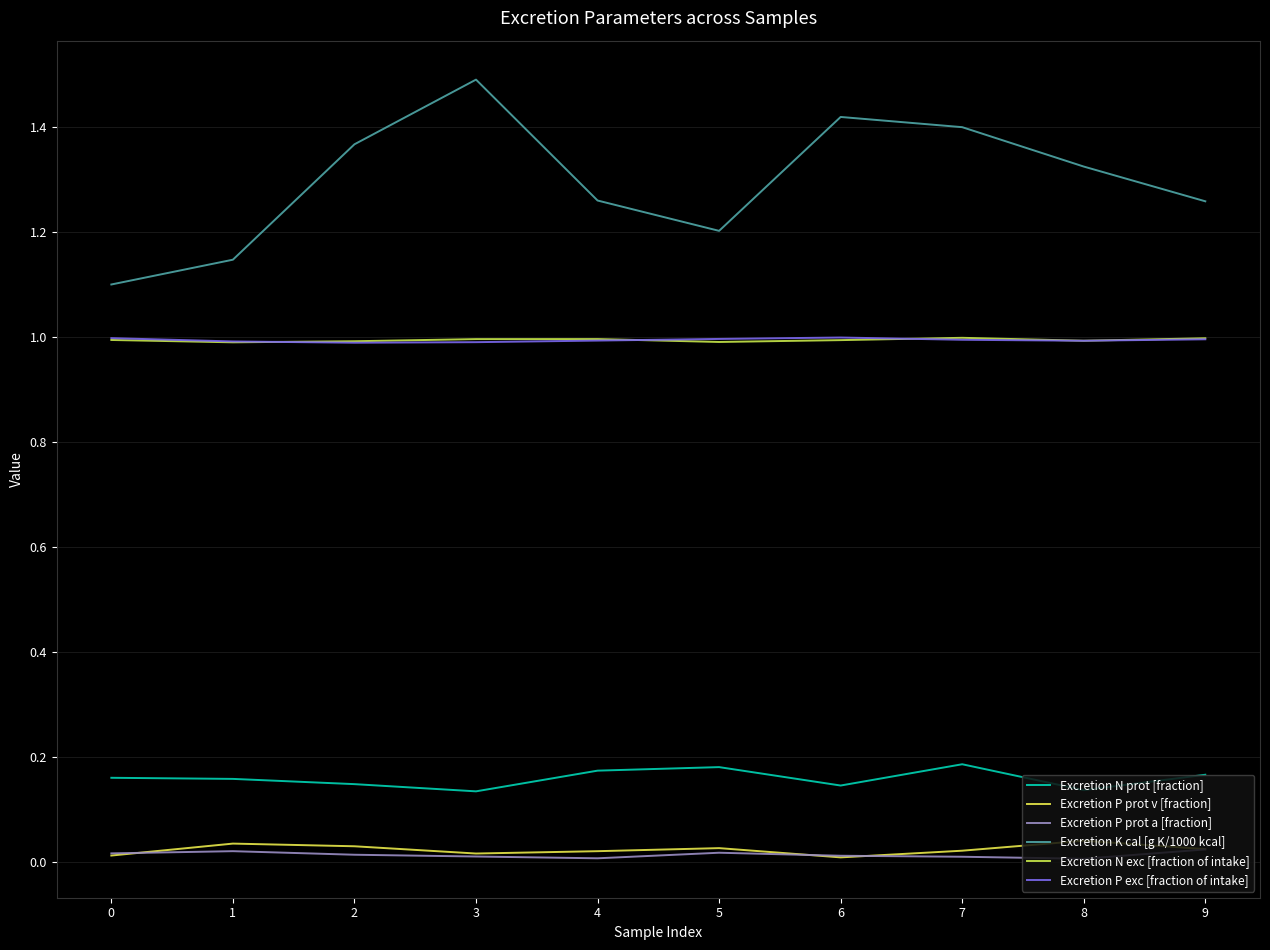

How many series are shown in this chart?

6